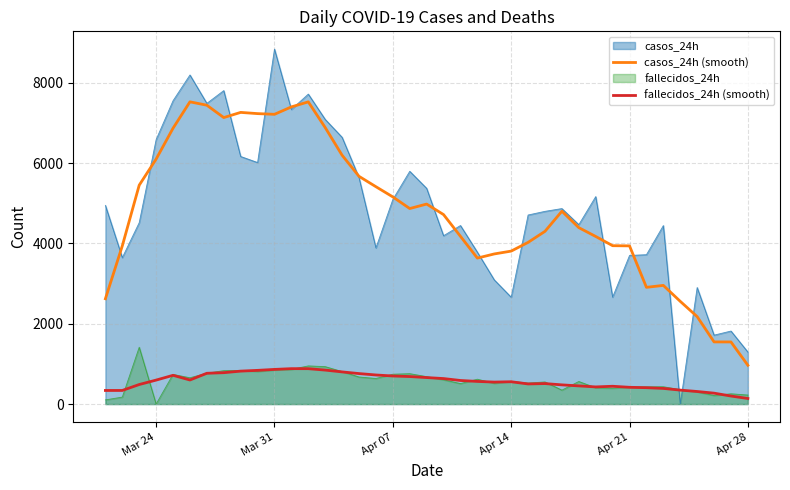

In fallecidos_24h (smooth), how many points are higher than both neighbors (excluding endpoints)?

5